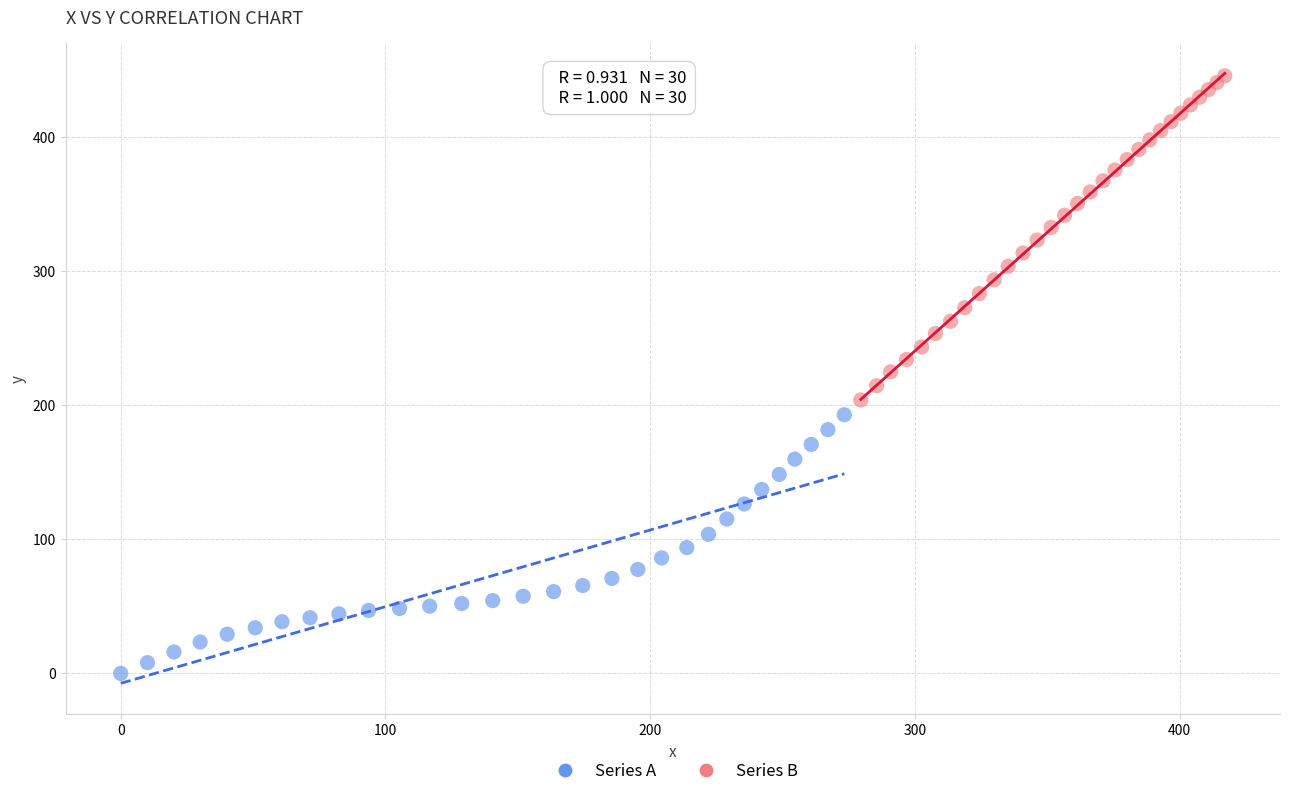

Which series has the largest Y range (max minus min)?

Series B